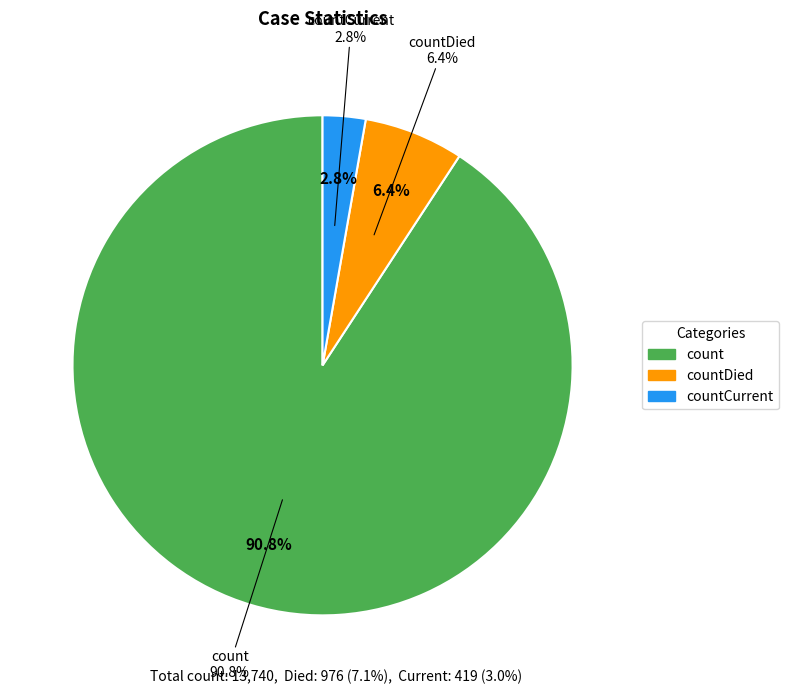

What is the ratio of the value at countDied to the value at countCurrent?

2.3